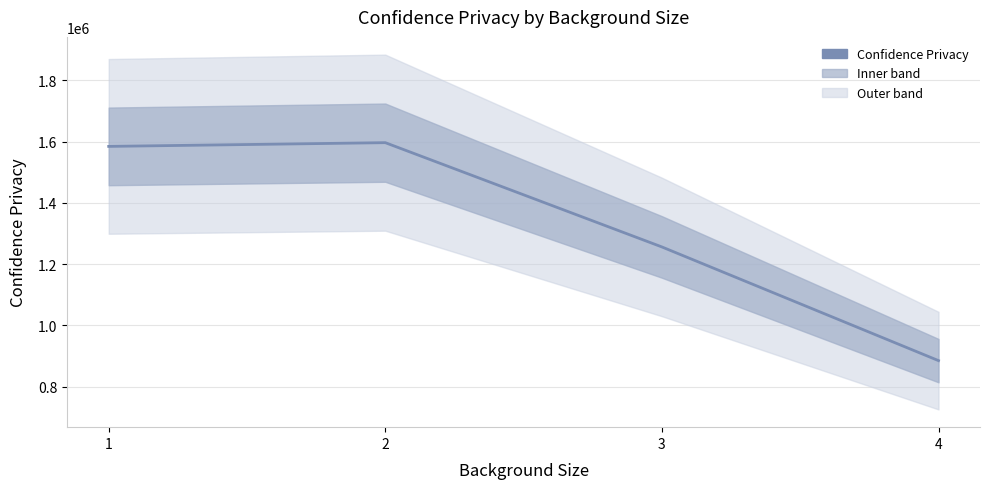

True or false: there are more than 0 points higher than both neighbors.

True